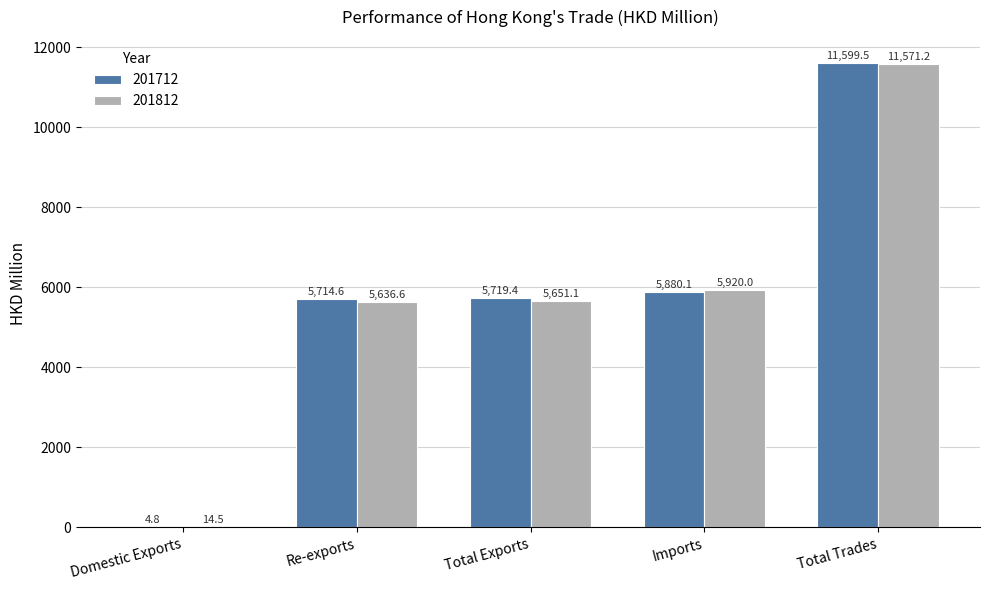

What is the sum of all 201712 values?

28918.4